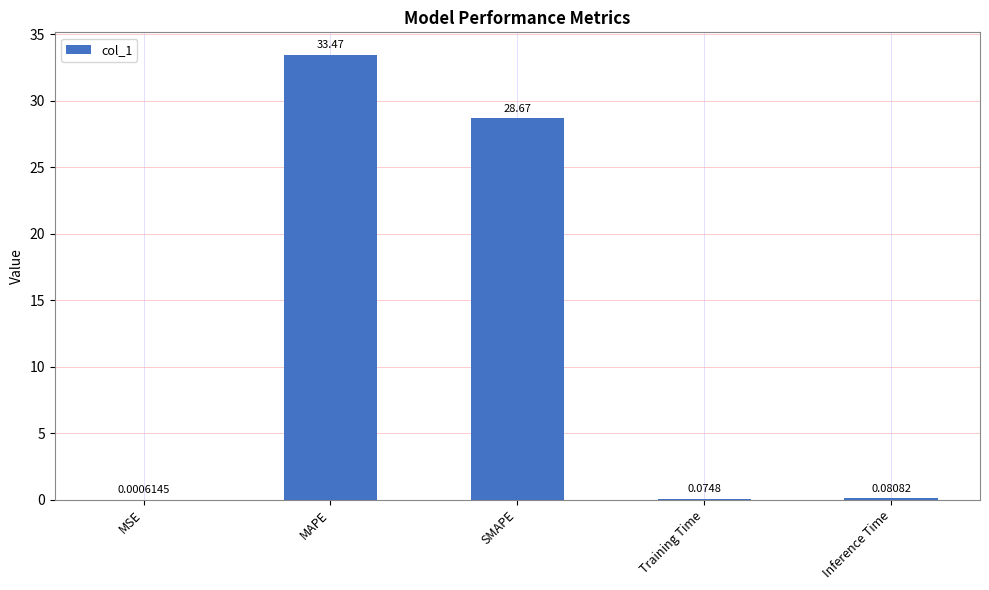

What is the maximum value shown in the chart?

33.5